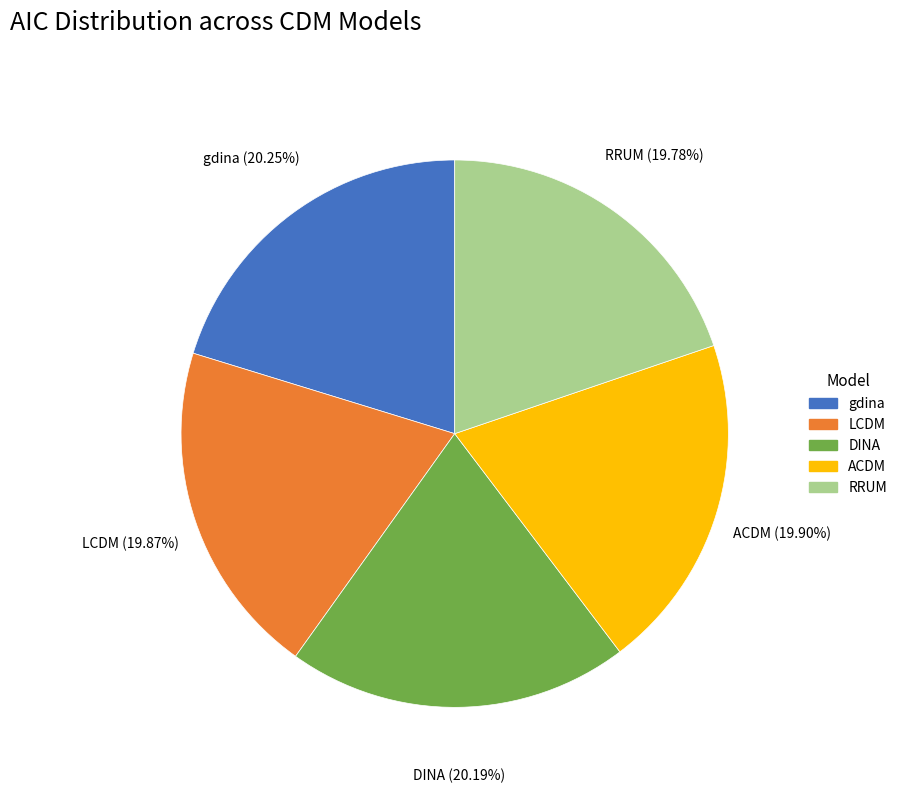

Approximately how many times larger is the value at gdina compared to ACDM?

1.0